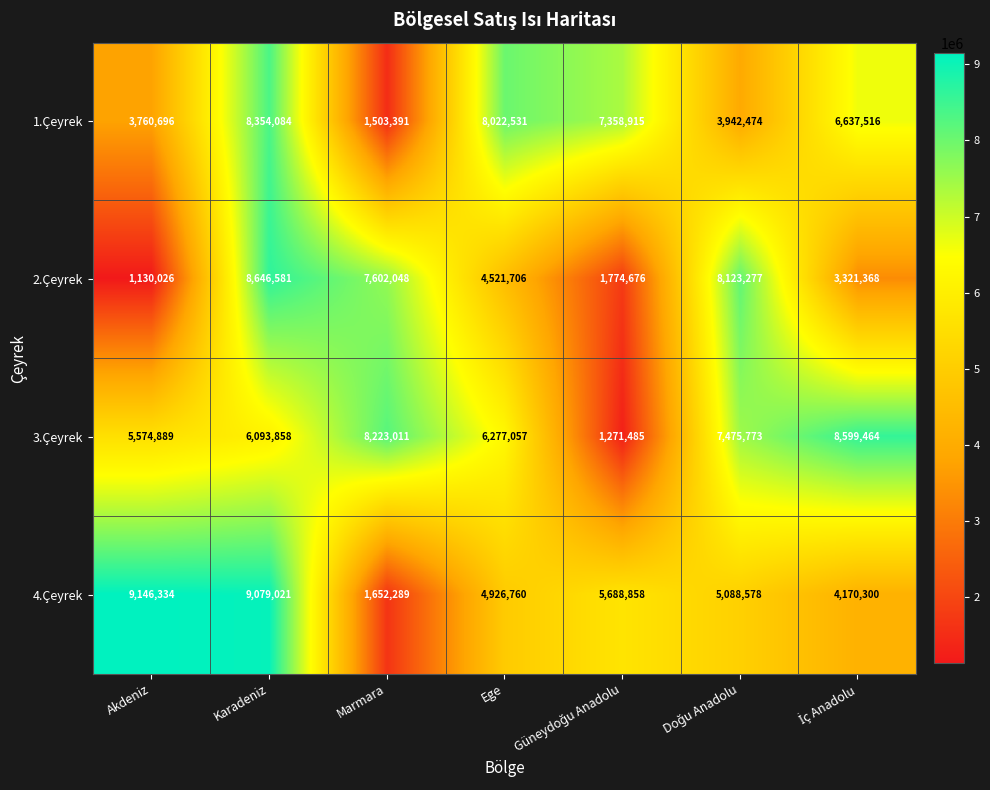

Reading right to left, list all the values displayed in this chart.

1.Çeyrek: 6637516	3942474	7358915	8022531	1503391	8354084	3760696
2.Çeyrek: 3321368	8123277	1774676	4521706	7602048	8646581	1130026
3.Çeyrek: 8599464	7475773	1271485	6277057	8223011	6093858	5574889
4.Çeyrek: 4170300	5088578	5688858	4926760	1652289	9079021	9146334